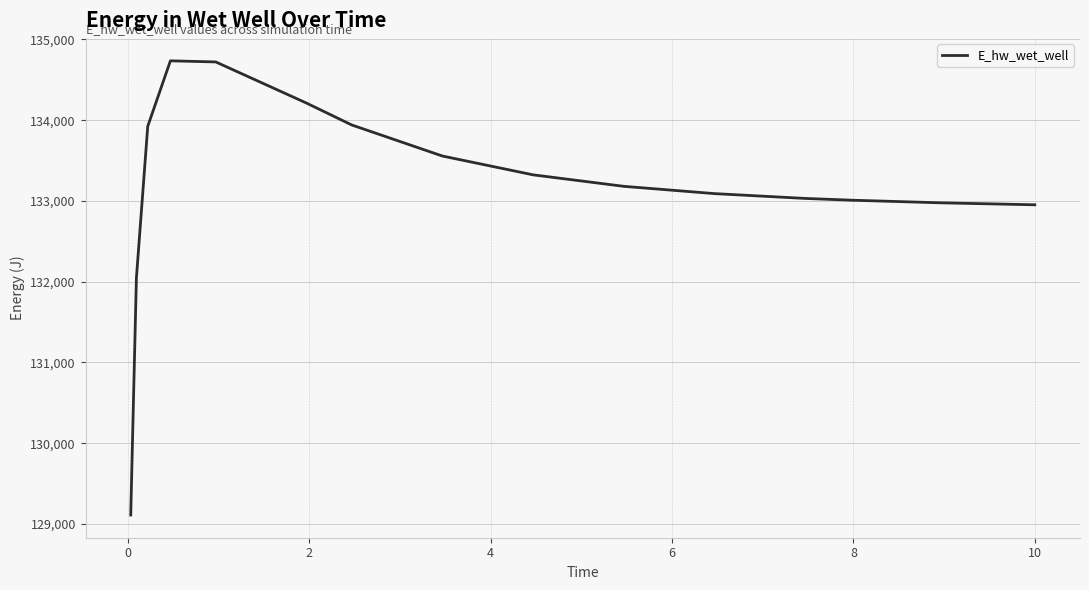

What is the difference between the maximum and minimum values?

5624.8